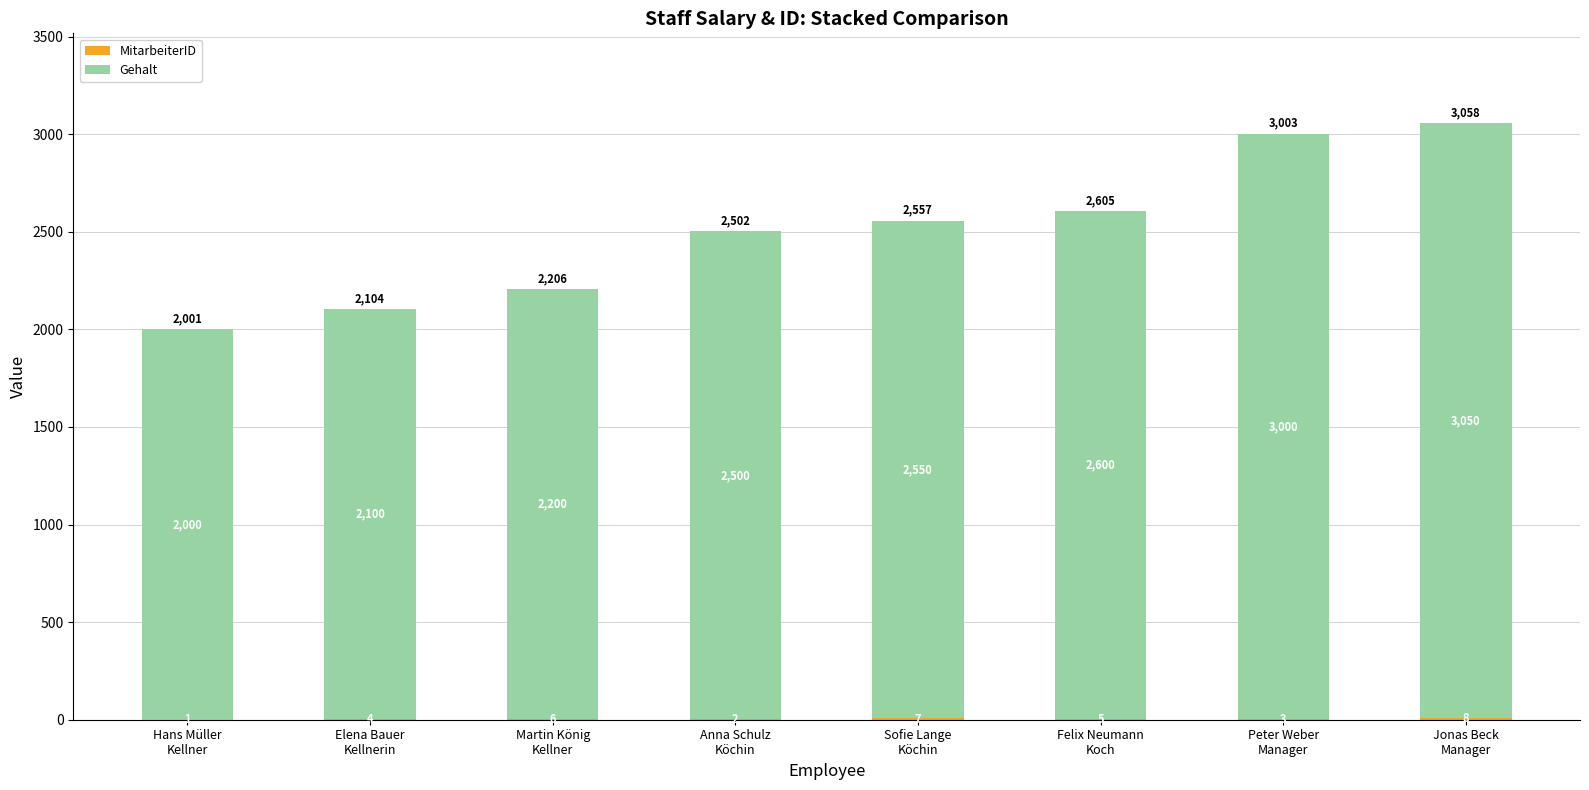

What is the sum of all Gehalt values?

20000